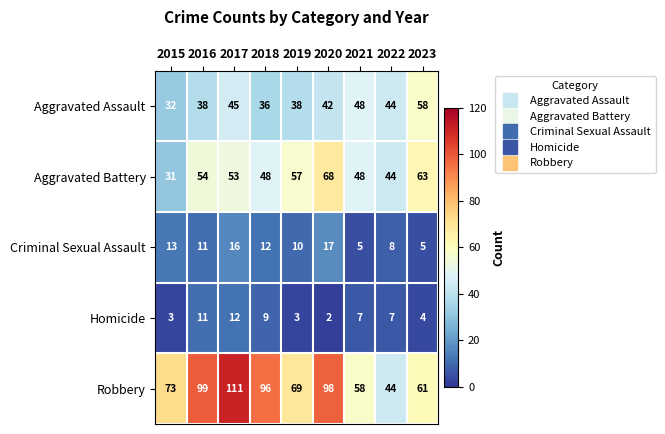

How many categories are shown in the chart?

9